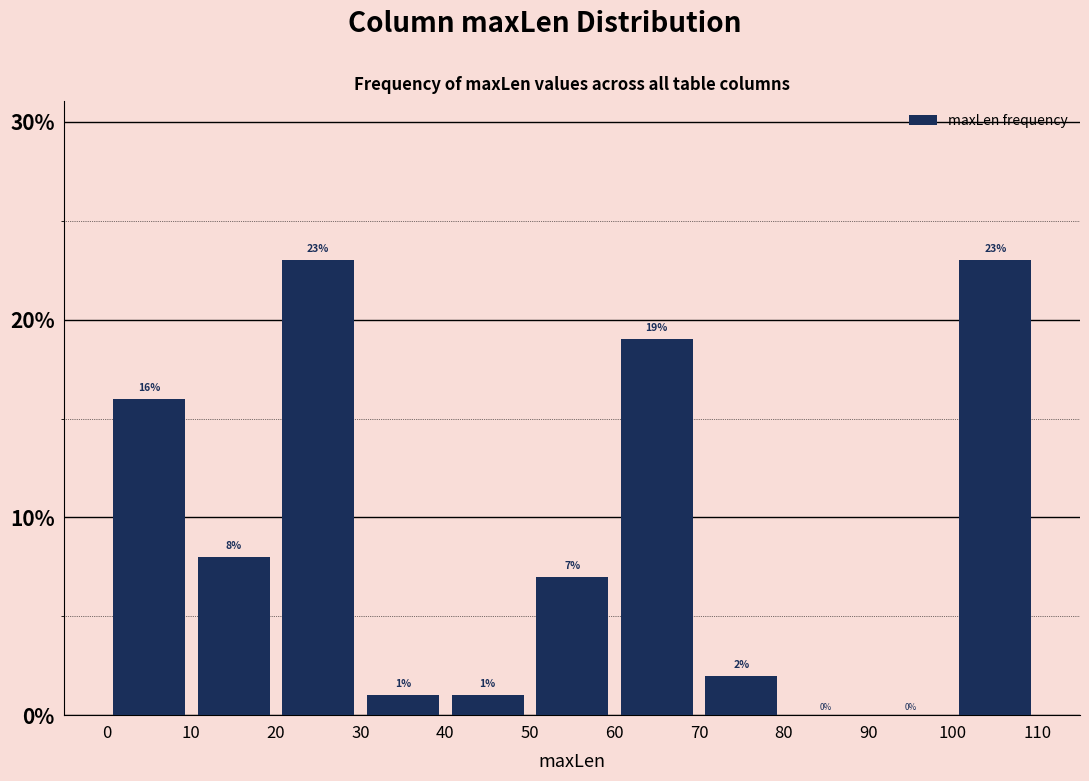

Reading left to right, list every bar in this chart as the range it spans on the x-axis followed by its height.

0 to 10: 16
10 to 20: 8
20 to 30: 23
30 to 40: 1
40 to 50: 1
50 to 60: 7
60 to 70: 19
70 to 80: 2
80 to 90: 0
90 to 100: 0
100 to 110: 23